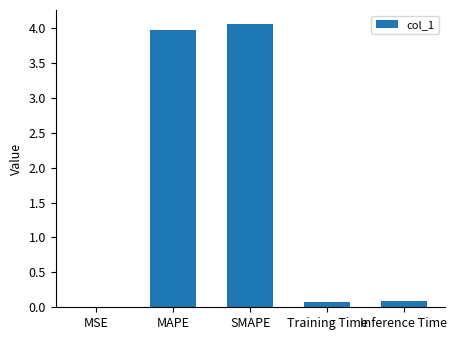

What is the sum of all values?

8.2